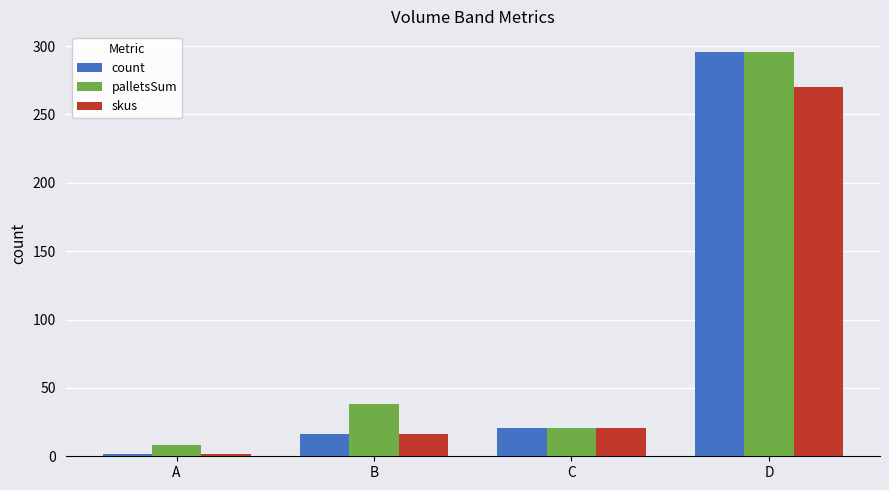

At which label does count reach its minimum?

A